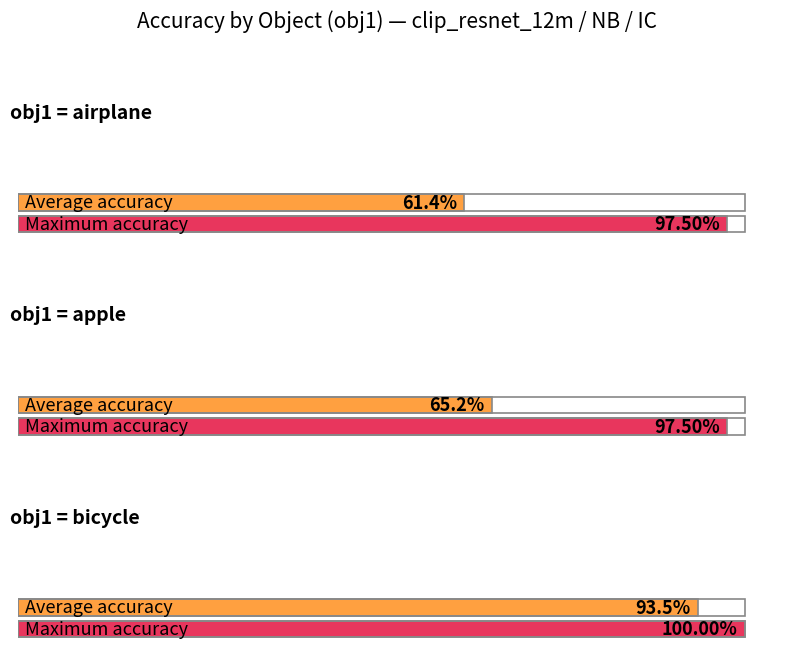

True or false: max_acc has a value of 0.5 at key.

False